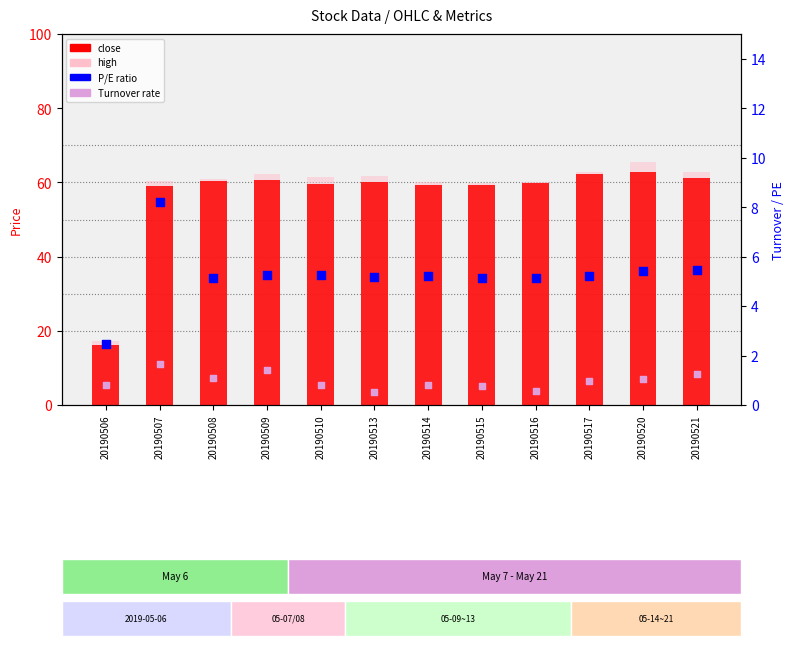

What are all the series names shown in the legend?

close, high, P/E ratio, Turnover rate